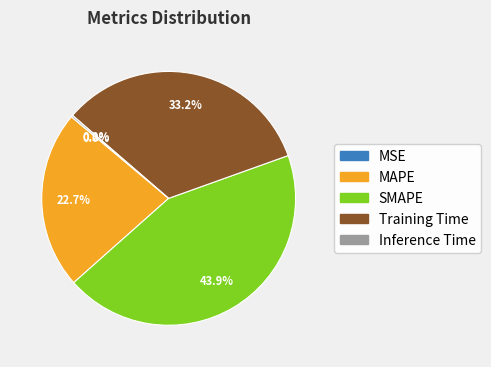

Combined, do SMAPE and Training Time account for over 50%?

Yes